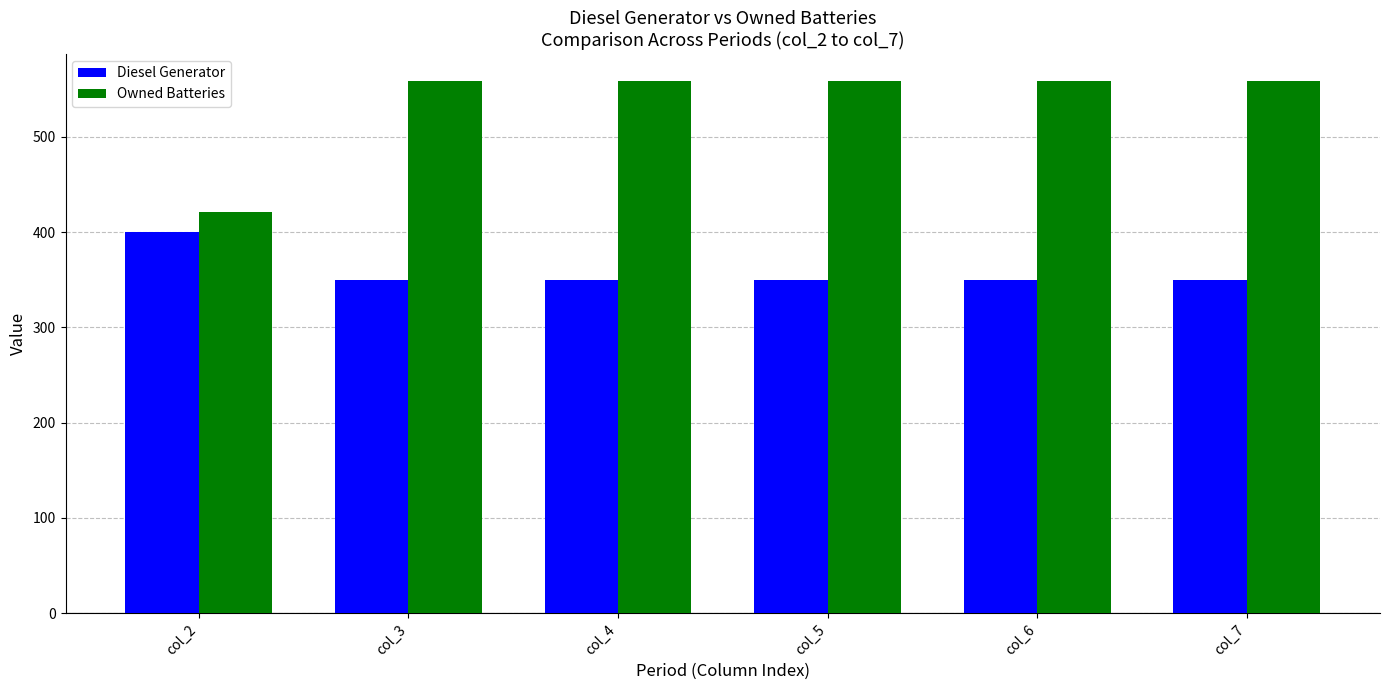

What is the sum of the Owned Batteries values at col_6 and col_7?

1118